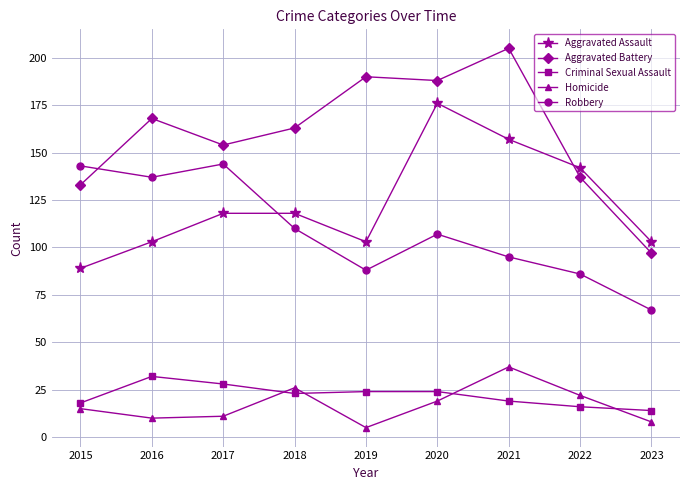

The value of Robbery at 2022 is 86. True or false?

True